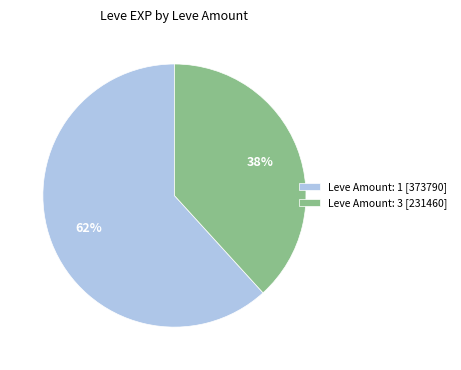

To the nearest percent, what is the difference between the Leve Amount: 1 [373790] and Leve Amount: 3 [231460] slice percentages?

24%